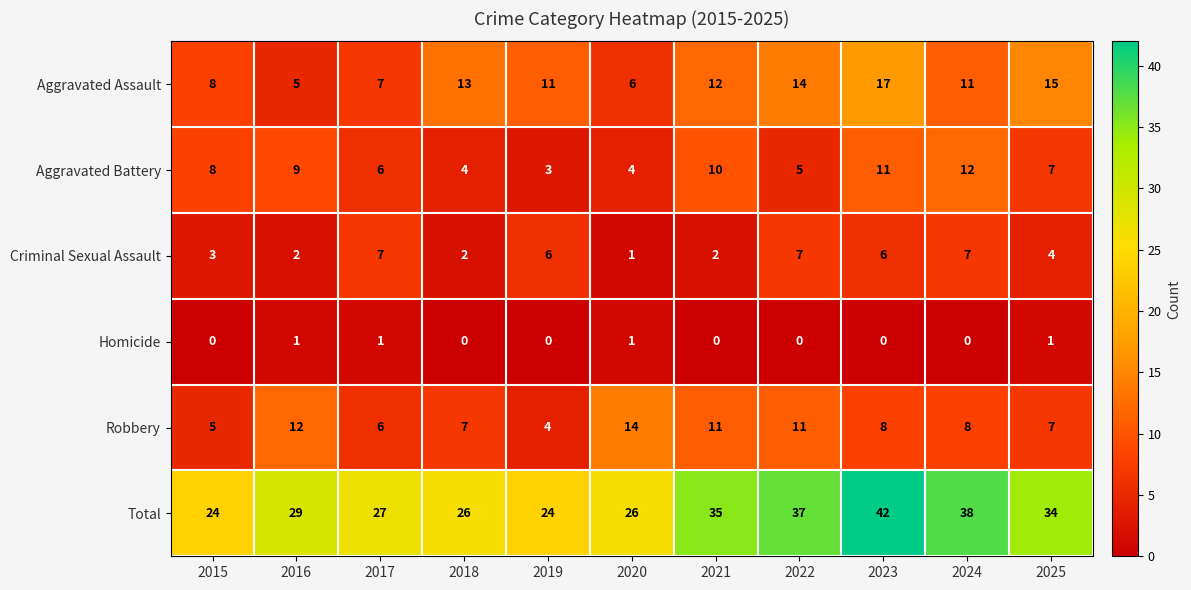

Which series has the largest total across all categories?

Total